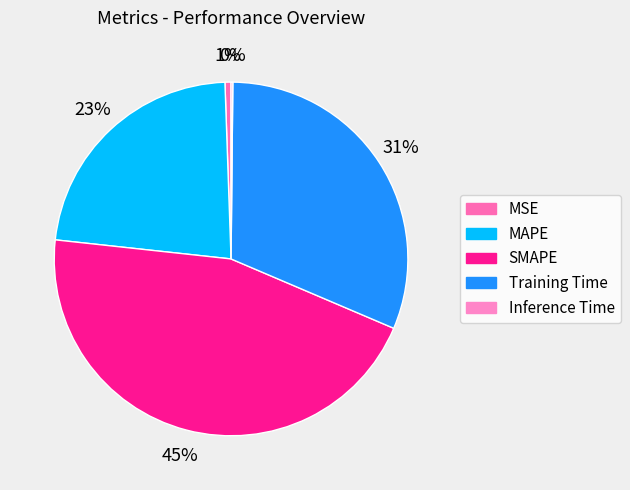

Which has a higher value, Training Time or MSE?

Training Time